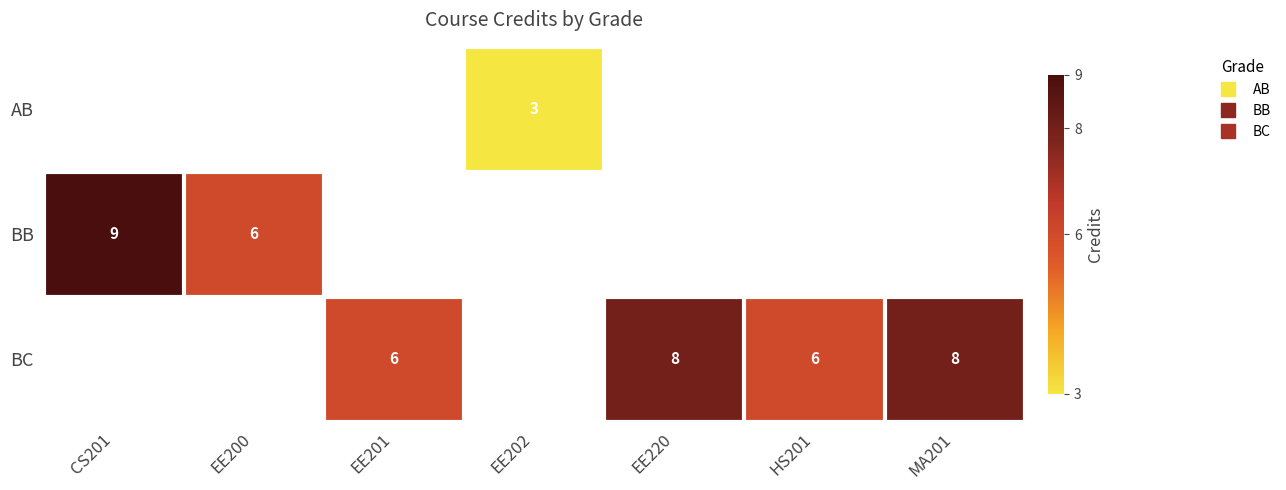

What is the maximum value for BB?

9.0